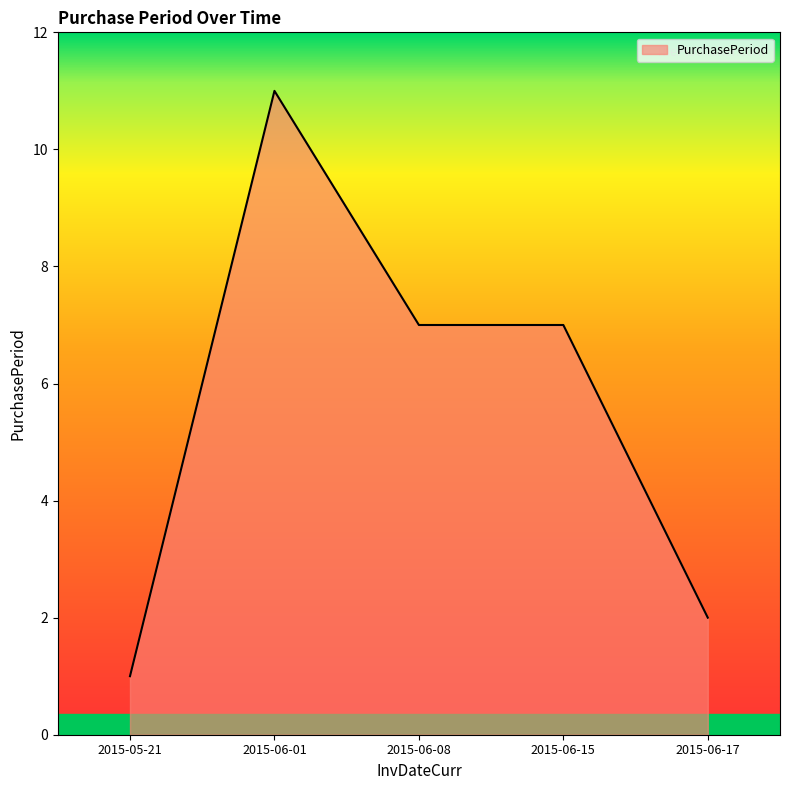

True or false: the data shows 7 at 2015-06-08.

True